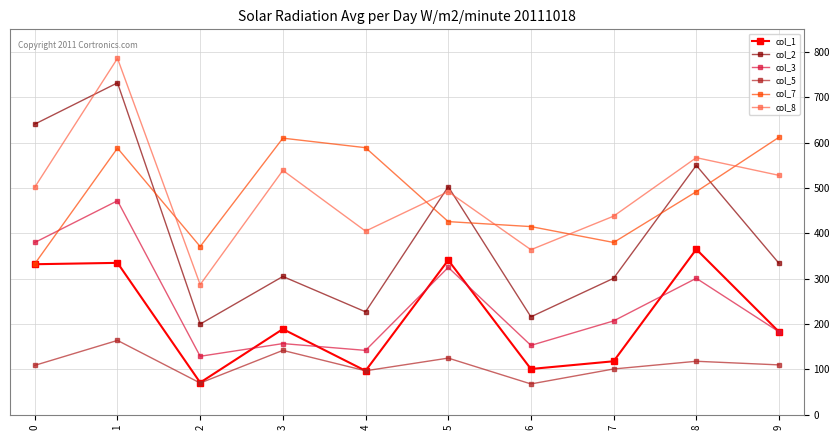

How many lines are shown in the chart?

6